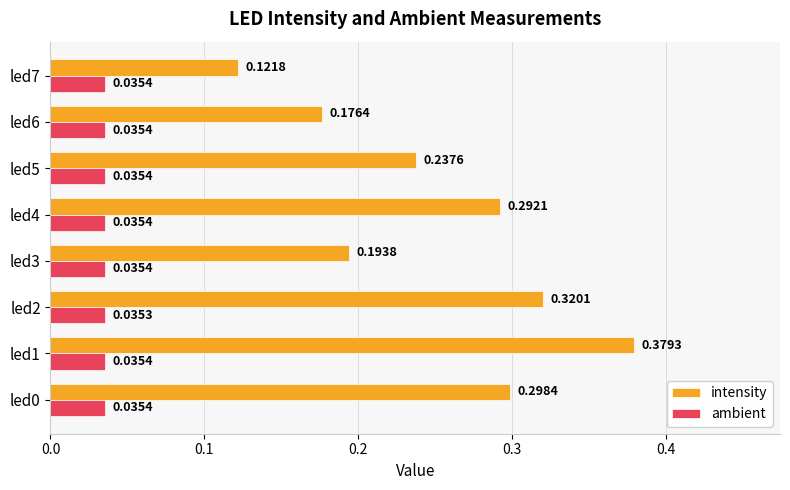

At which category is the sum across all series the highest?

led1